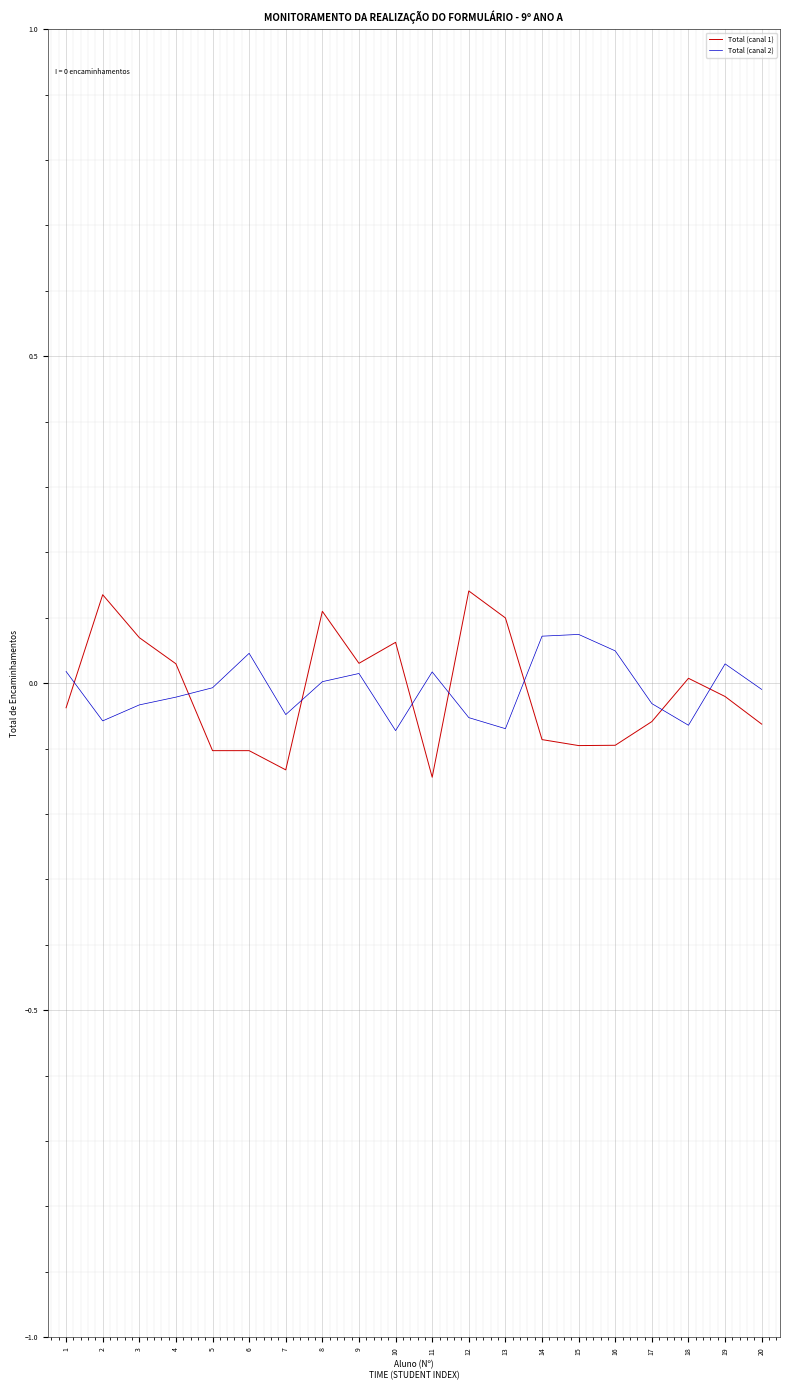

Is the value of Total (canal 2) at 7 greater than the value of Total (canal 1) at 8?

No